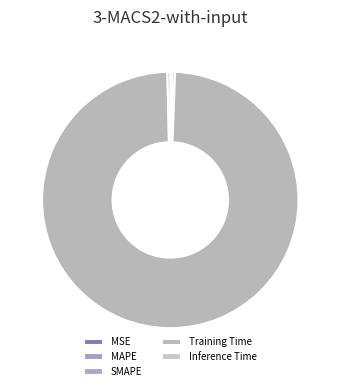

What is the total percentage of MSE and SMAPE?

0.3%